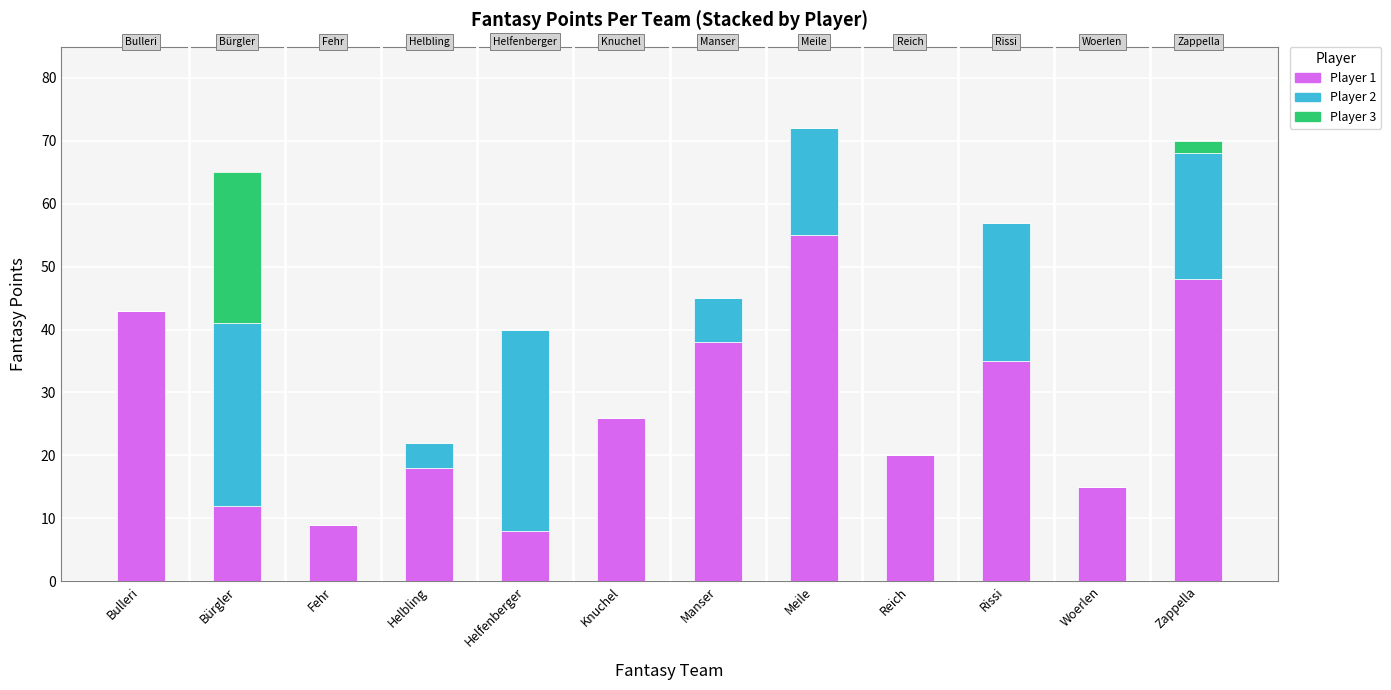

What is the highest value of the Player 1 series?

55